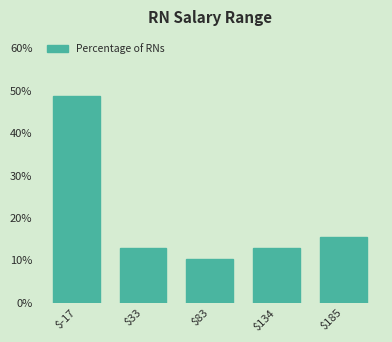

Reading left to right, list all the values displayed in this chart.

48.7	12.8	10.3	12.8	15.4